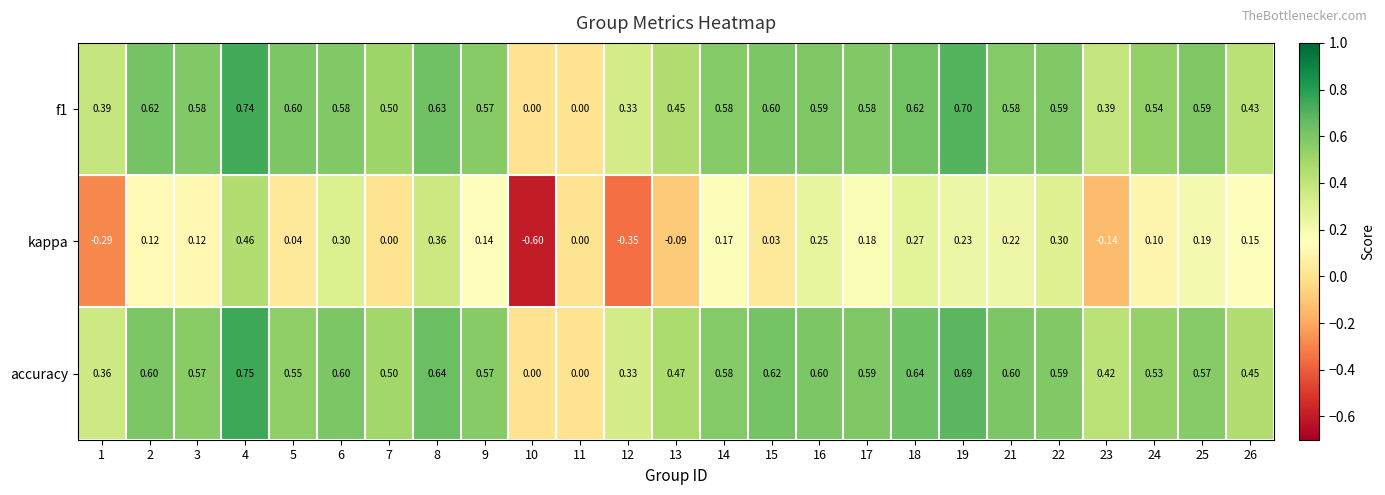

Is the value of kappa at 10 greater than the value of accuracy at 9?

No